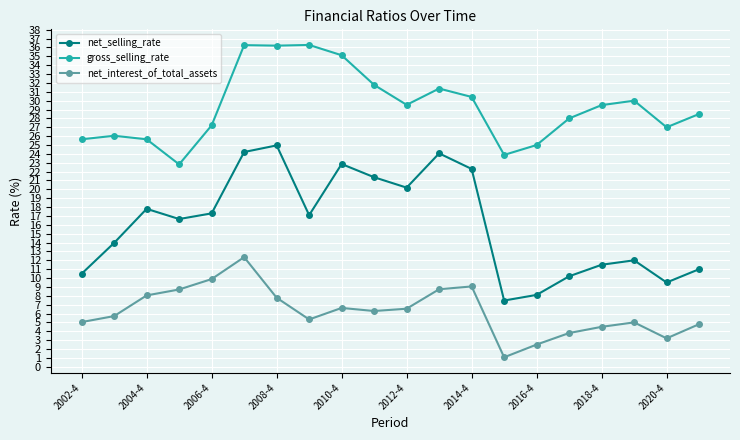

List the series in order of their overall mean, highest first.

gross_selling_rate, net_selling_rate, net_interest_of_total_assets